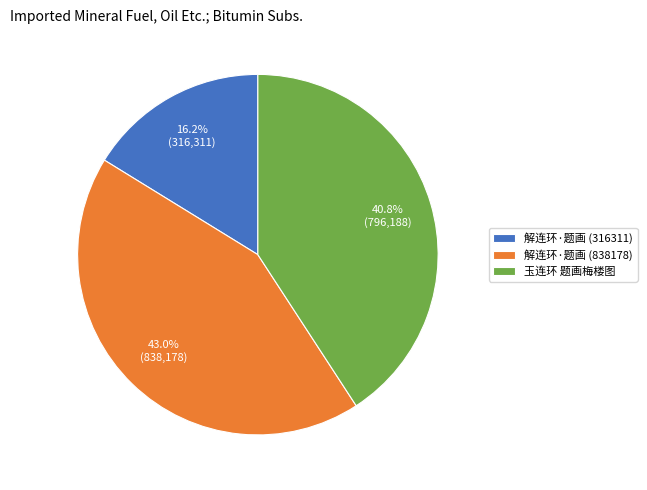

Between 解连环·题画 (838178) and 解连环·题画 (316311), which is larger?

解连环·题画 (838178)